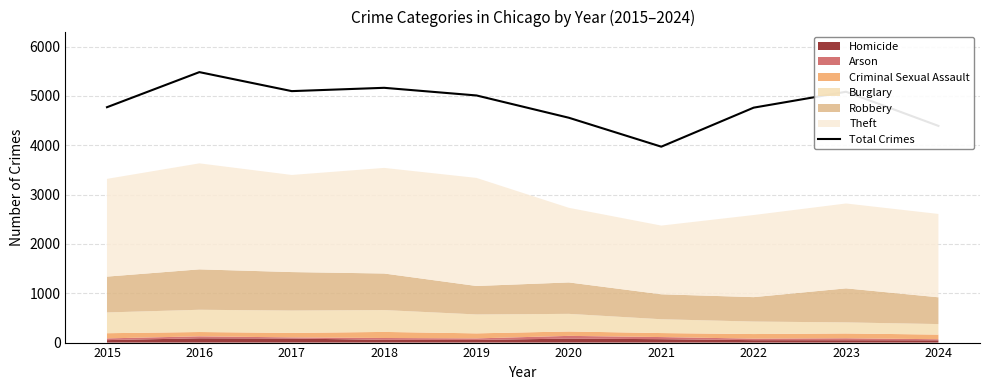

Where is the first local minimum?

2017